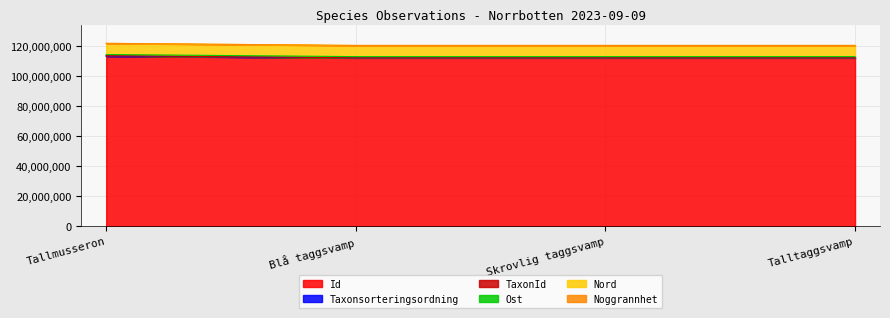

True or false: Id has more than 0 points higher than both neighbors.

False